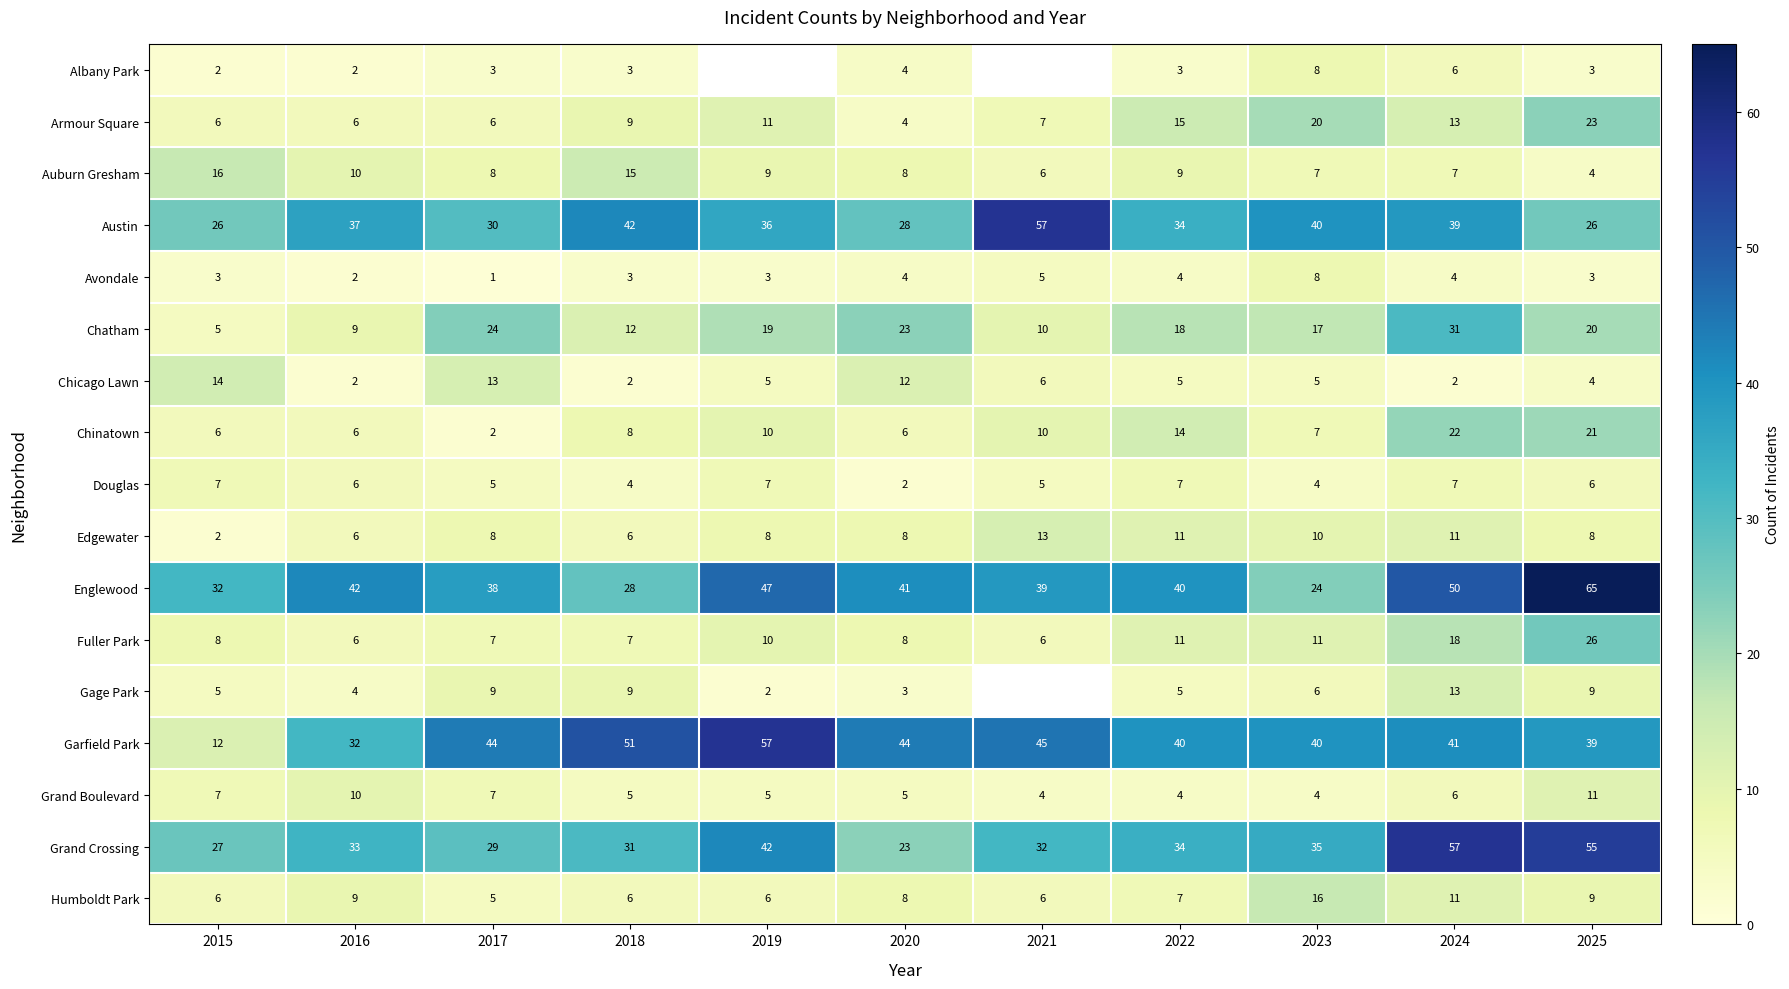

How many values in the Grand Boulevard series are below 5?

3